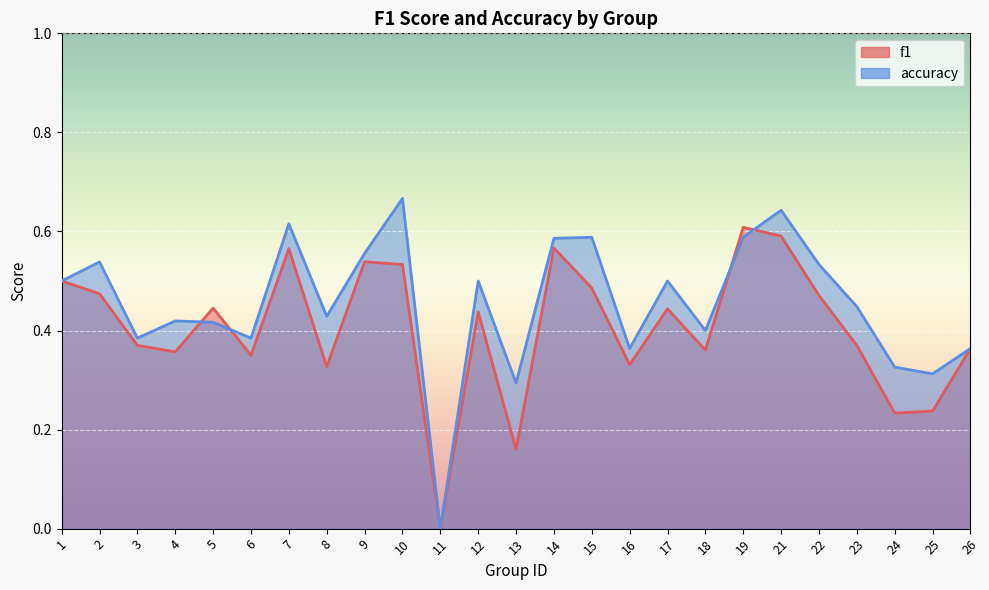

The accuracy series shows 0.5 at 17. True or false?

True